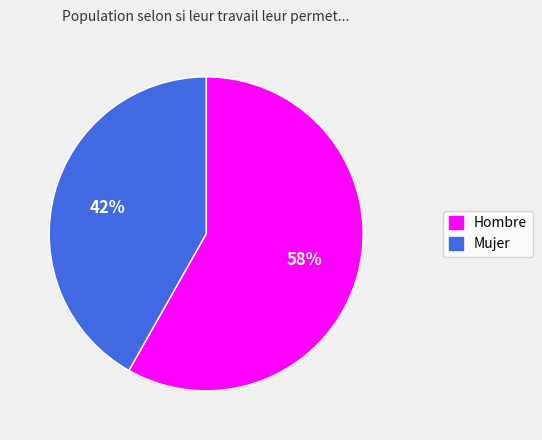

Combined, do Mujer and Hombre account for over 50%?

Yes